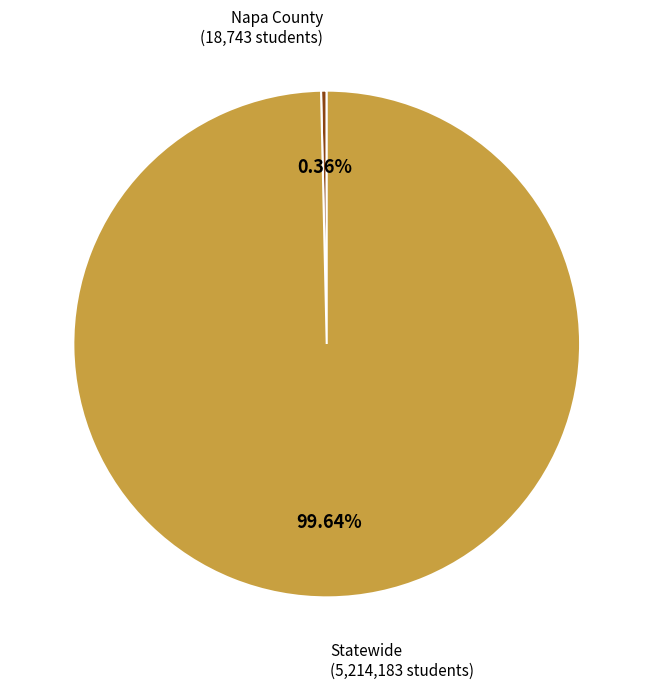

To the nearest percent, what is the average slice percentage?

50%